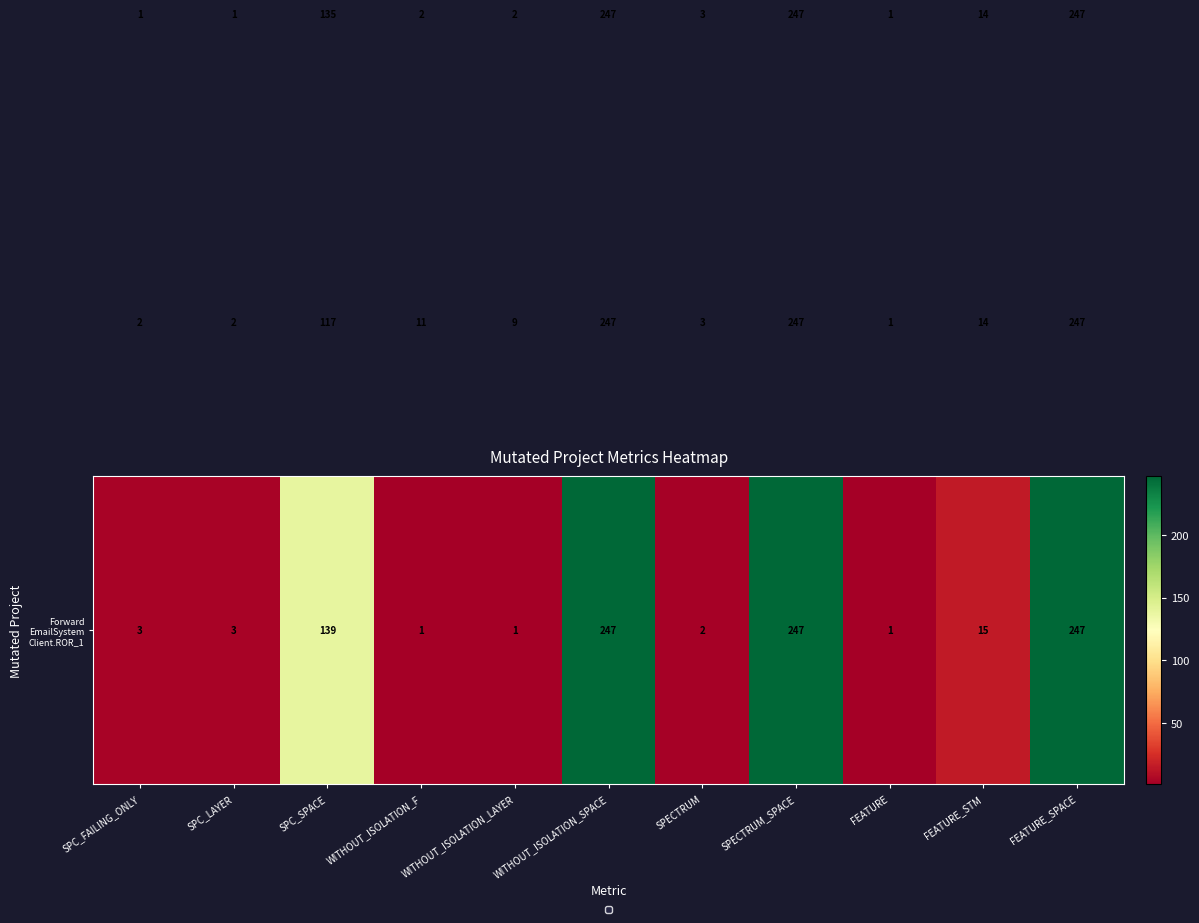

At how many categories does at least one series exceed 239?

3